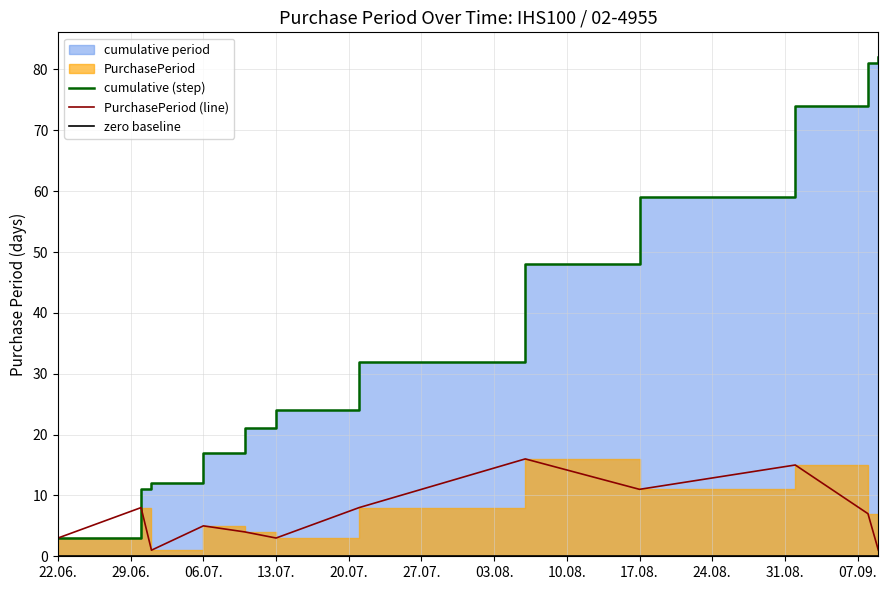

Which series has the widest spread of values?

cumulative (step)